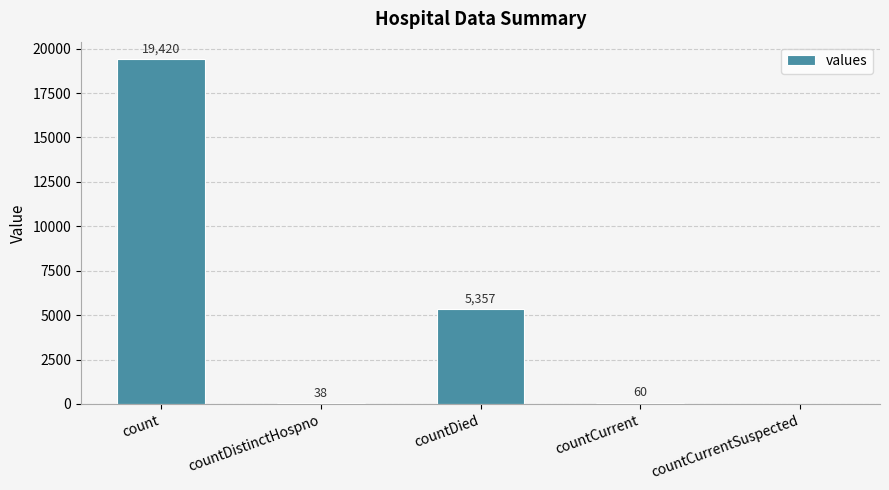

What is the maximum value shown in the chart?

19420